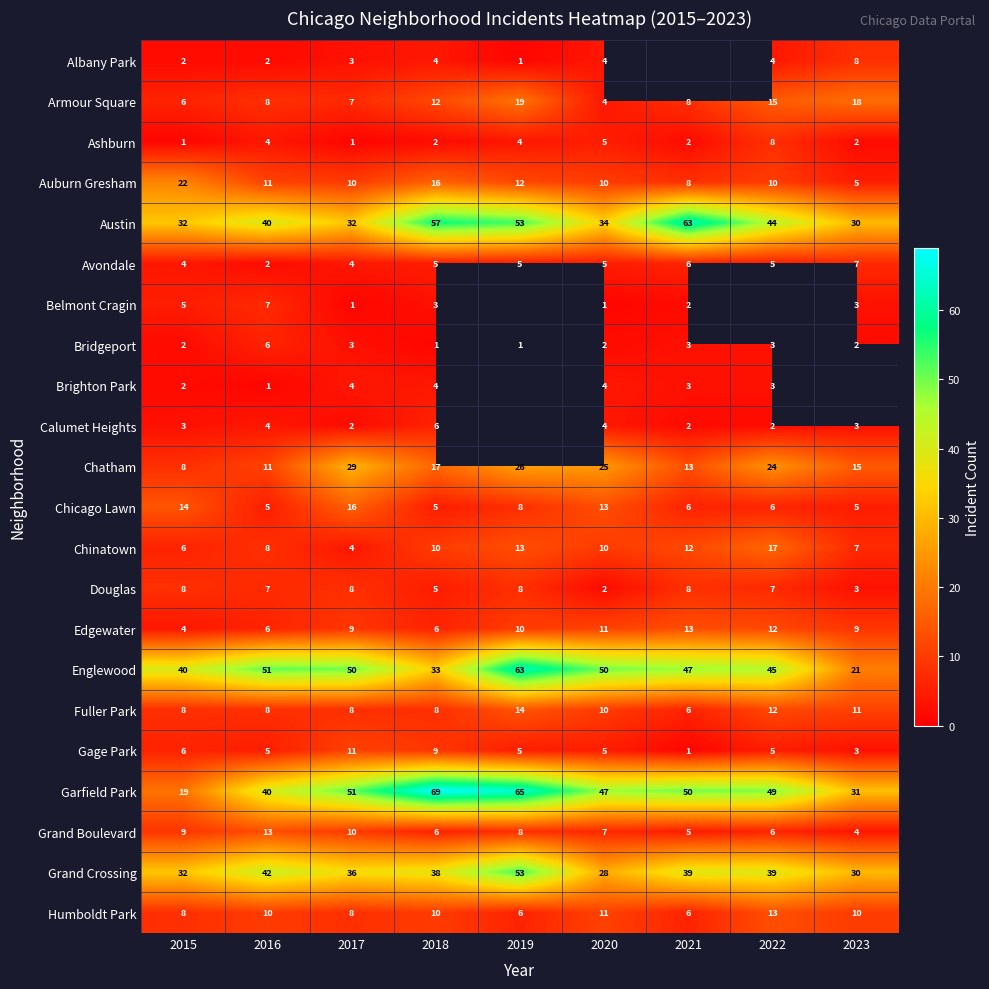

What is the difference between the Grand Crossing values at 2019 and 2021?

14